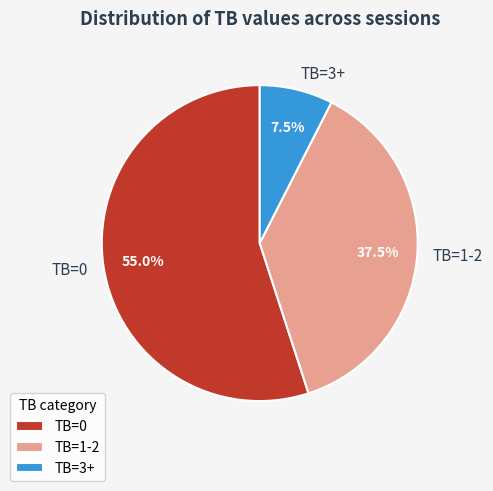

Does any single category account for the majority?

Yes